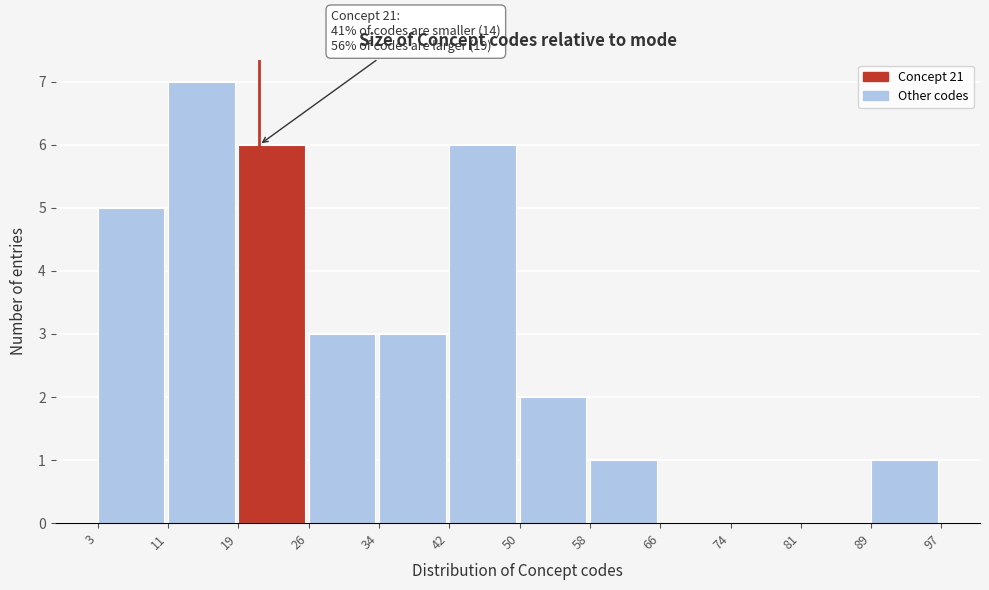

Over which range of the x-axis is the bar tallest?

11 to 19